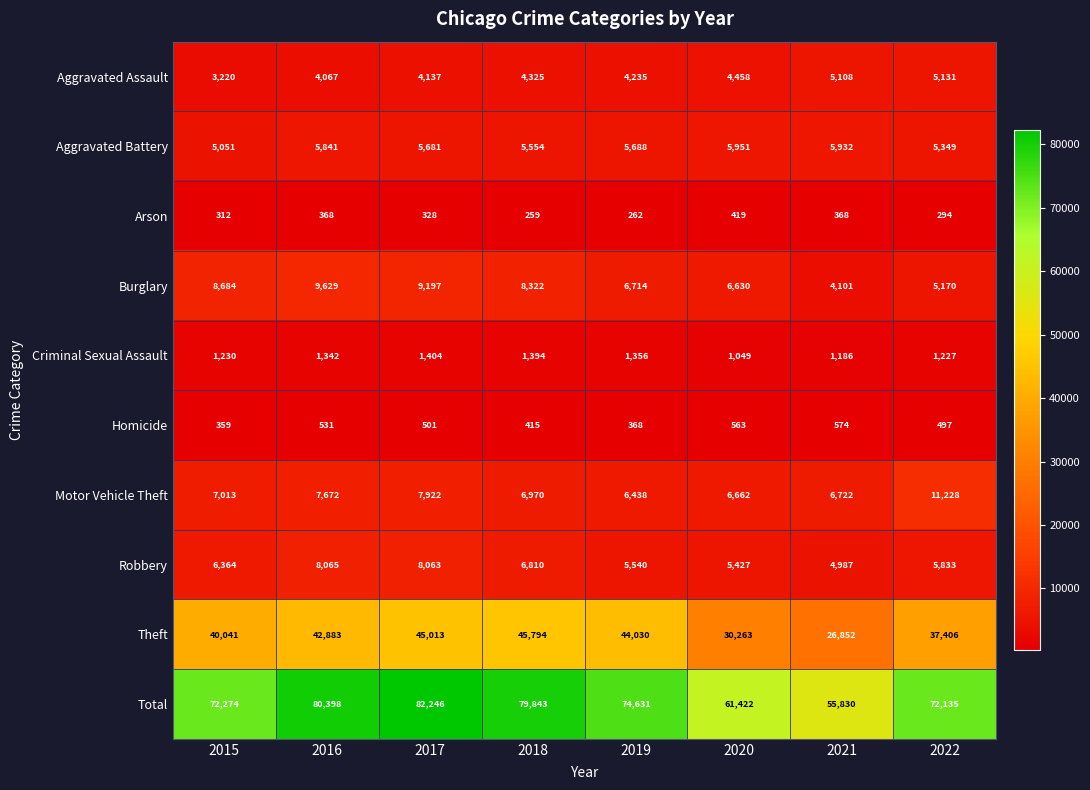

At which category is the sum across all series the highest?

2017